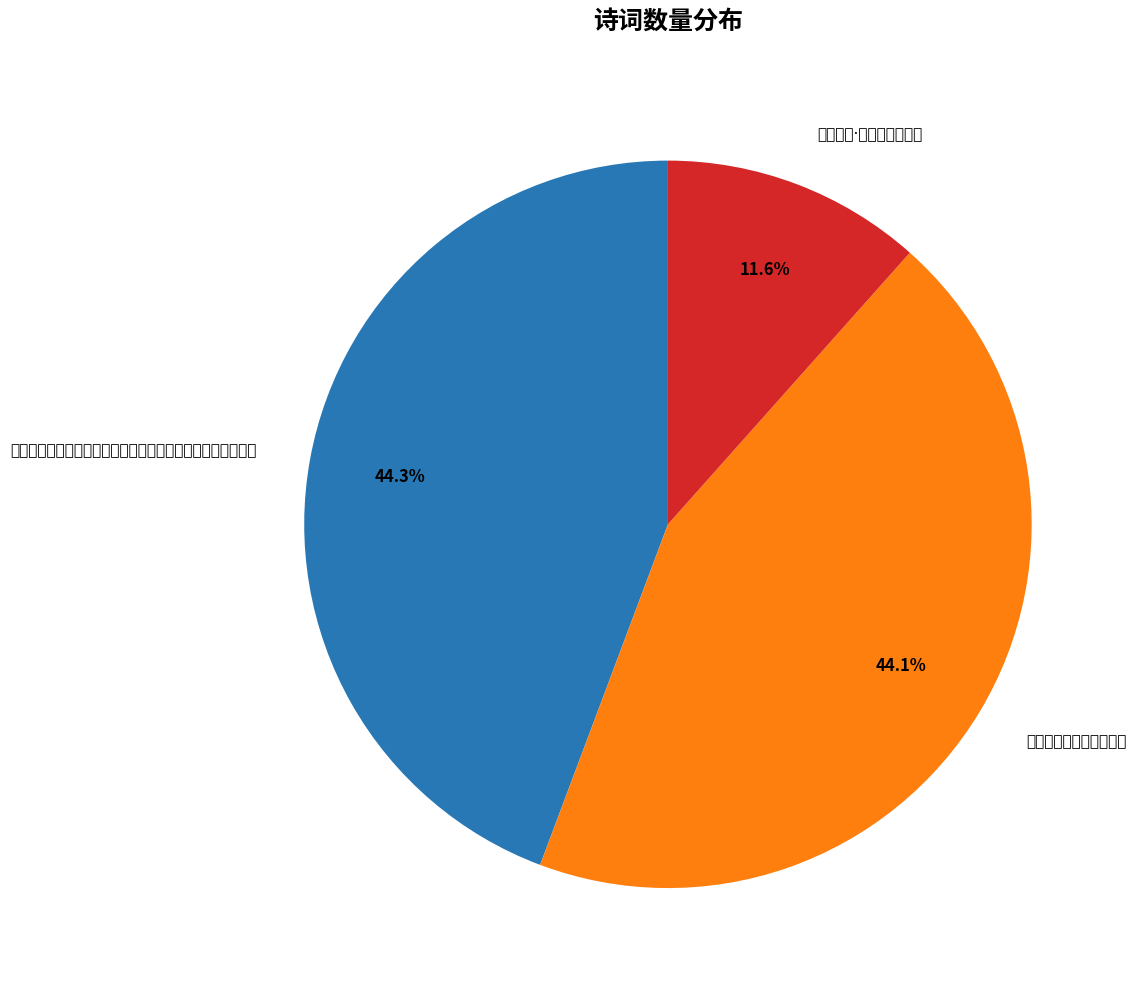

The 阅友人壁间咏，有怀旧游 slice represents 44% of the pie. True or false?

True